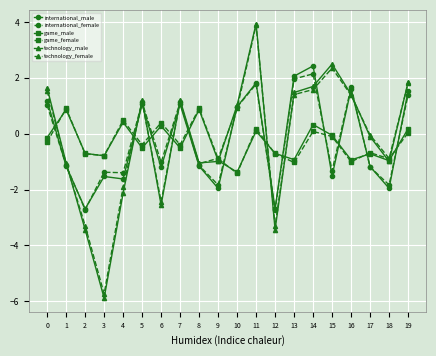

The value of international_male at 9 is -2.0. True or false?

True